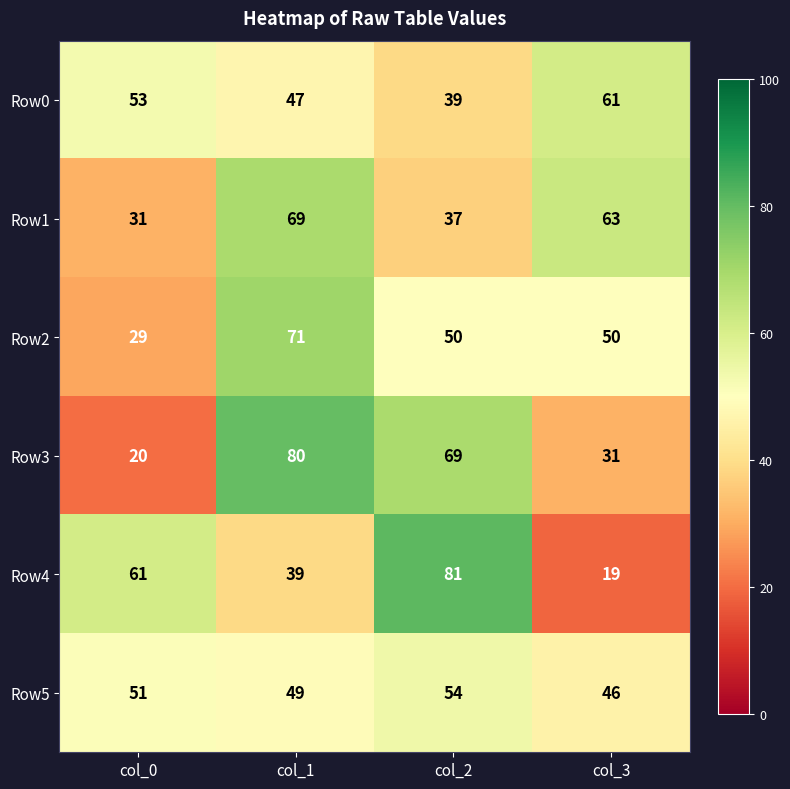

Reading left to right, transcribe all the data shown in this chart.

Row0: 53	47	39	61
Row1: 31	69	37	63
Row2: 29	71	50	50
Row3: 20	80	69	31
Row4: 61	39	81	19
Row5: 51	49	54	46